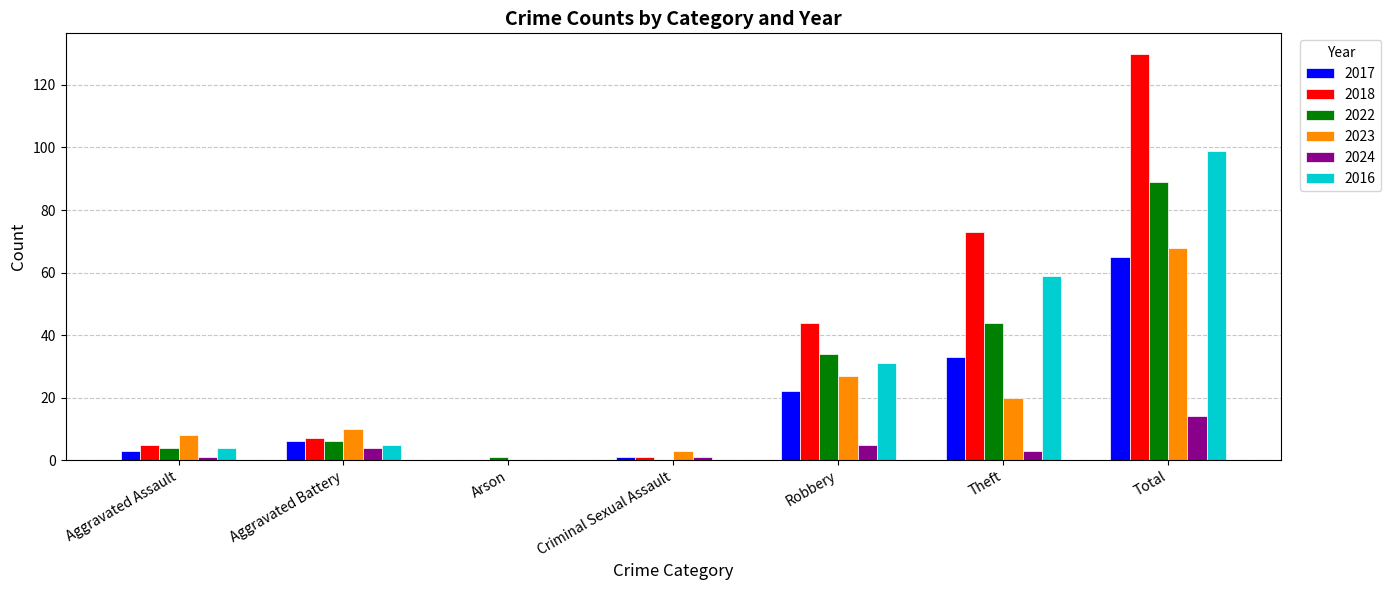

Reading left to right, extract all data points from this chart.

2017: Aggravated Assault=3	Aggravated Battery=6	Arson=0	Criminal Sexual Assault=1	Robbery=22	Theft=33	Total=65
2018: Aggravated Assault=5	Aggravated Battery=7	Arson=0	Criminal Sexual Assault=1	Robbery=44	Theft=73	Total=130
2022: Aggravated Assault=4	Aggravated Battery=6	Arson=1	Criminal Sexual Assault=0	Robbery=34	Theft=44	Total=89
2023: Aggravated Assault=8	Aggravated Battery=10	Arson=0	Criminal Sexual Assault=3	Robbery=27	Theft=20	Total=68
2024: Aggravated Assault=1	Aggravated Battery=4	Arson=0	Criminal Sexual Assault=1	Robbery=5	Theft=3	Total=14
2016: Aggravated Assault=4	Aggravated Battery=5	Arson=0	Criminal Sexual Assault=0	Robbery=31	Theft=59	Total=99